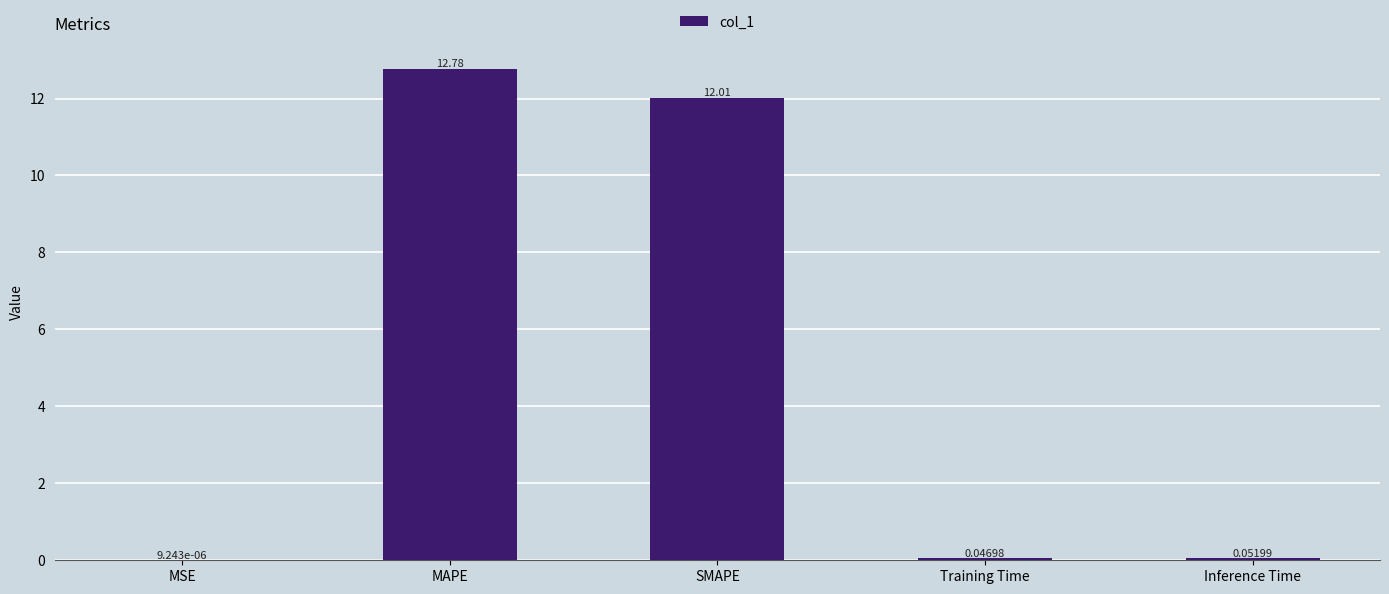

What is the sum of all values?

24.9